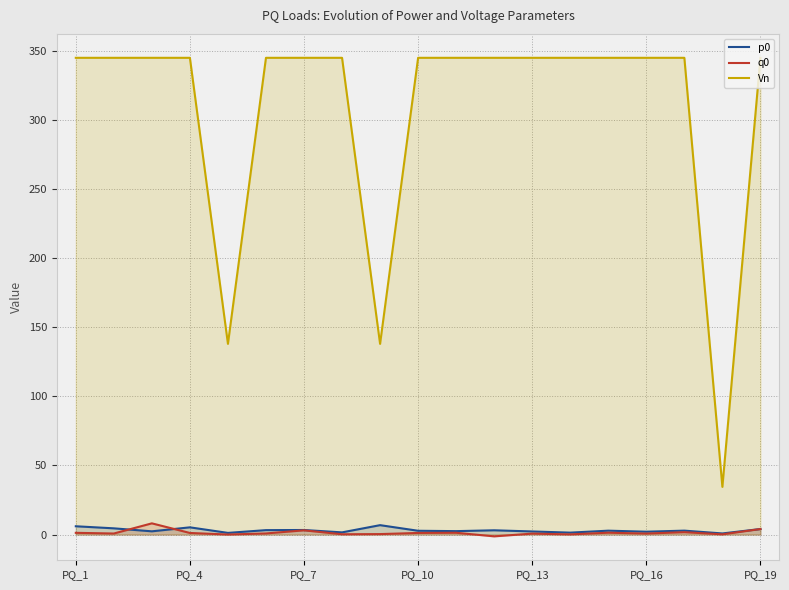

How many interior local valleys does the Vn series have?

3